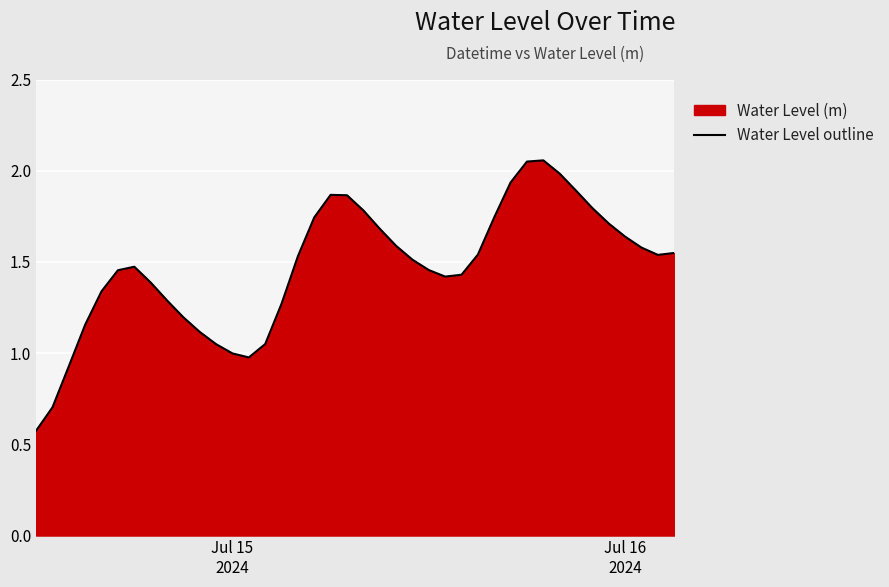

How many lines are shown in the chart?

1